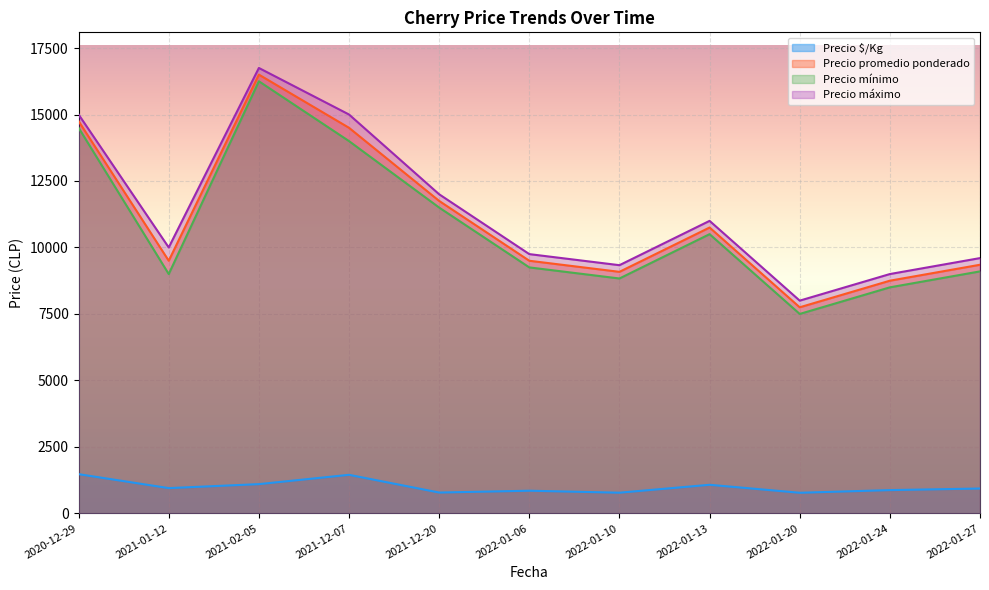

In Precio máximo, how many points are lower than both neighbors (excluding endpoints)?

3